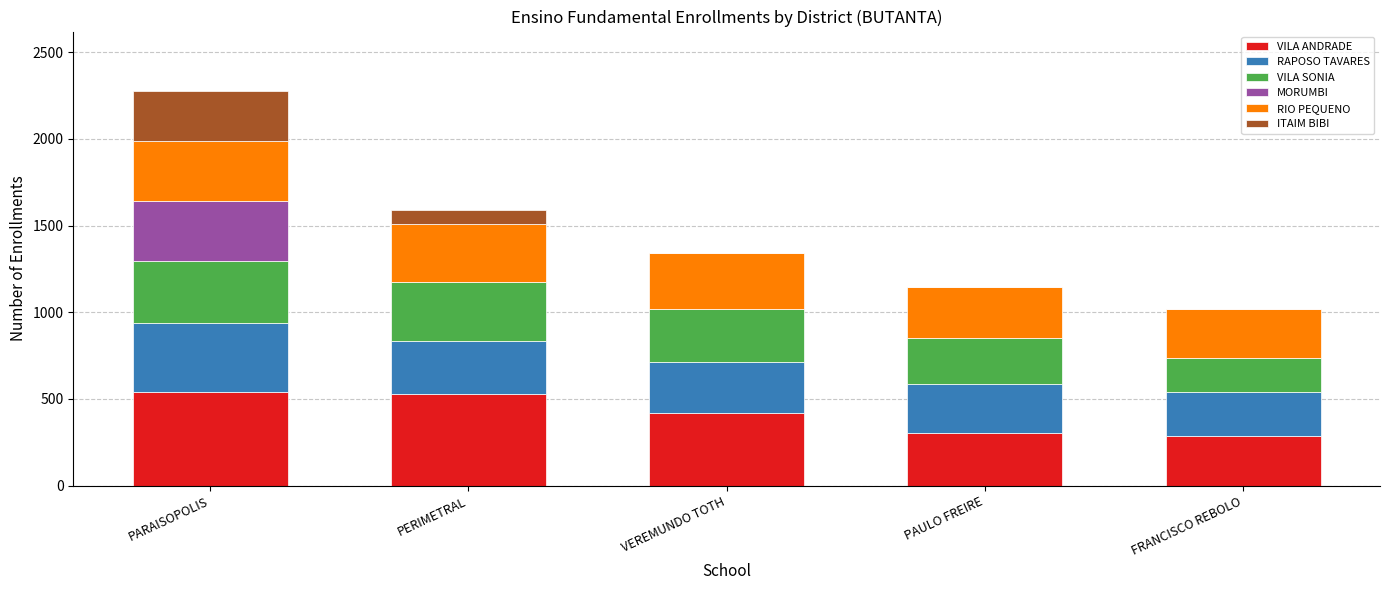

At which category is the sum across all series the highest?

PARAISOPOLIS